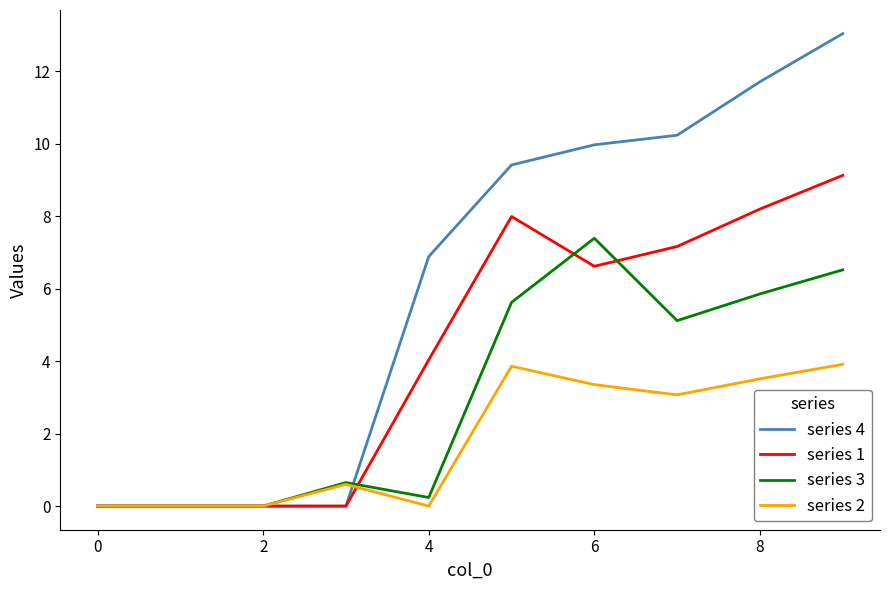

List the series in order of their overall mean, lowest first.

series 2, series 3, series 1, series 4